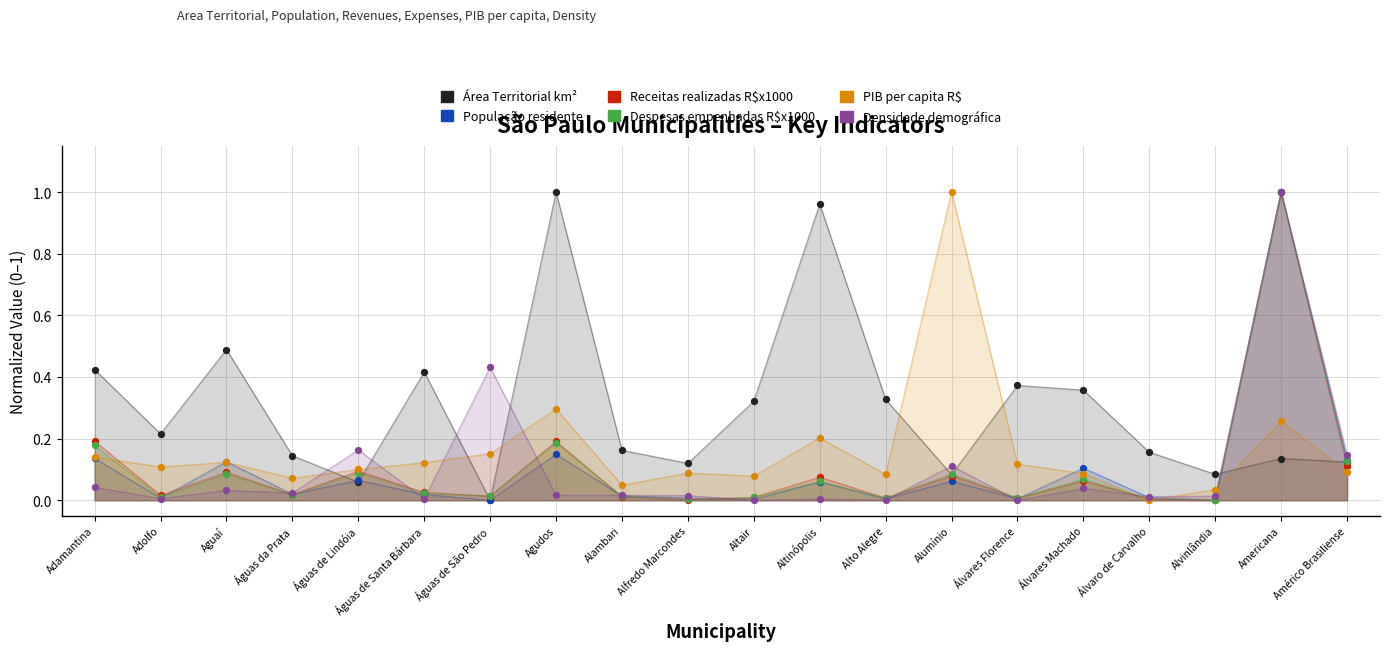

Which series reaches the maximum Y coordinate?

Área Territorial km²